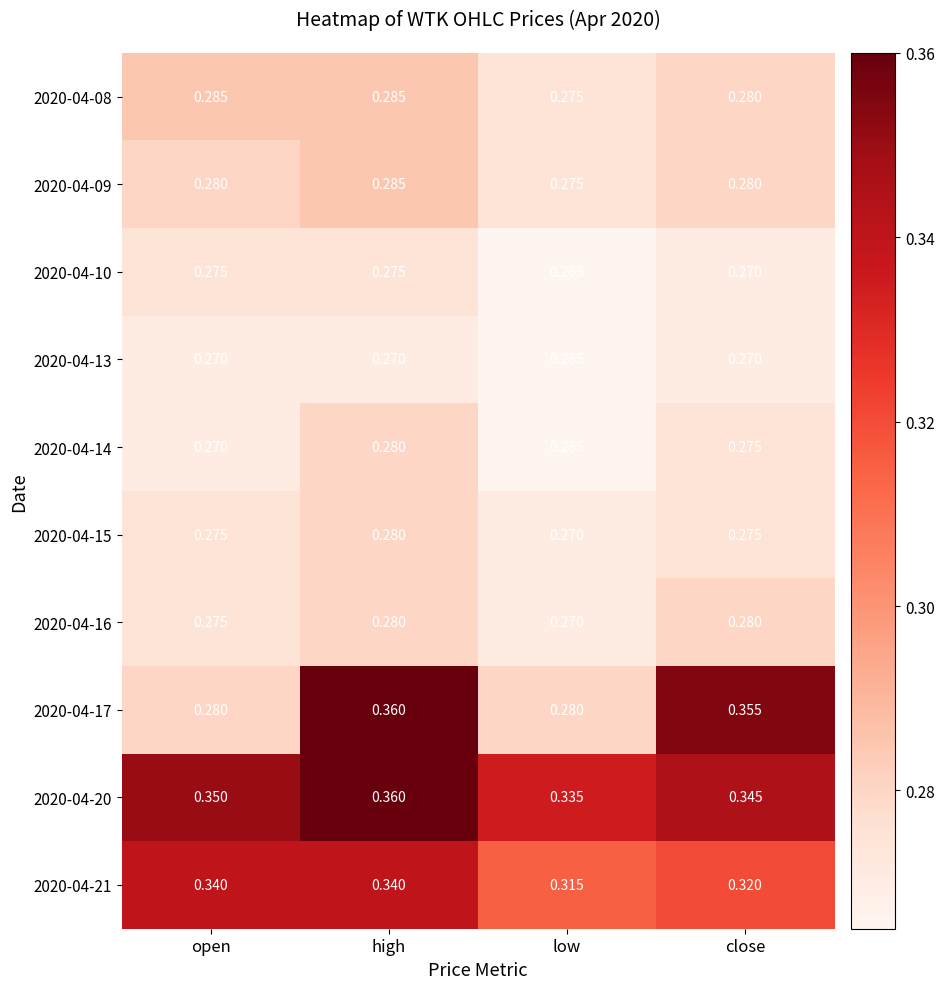

Which category has the lowest value across all series?

low